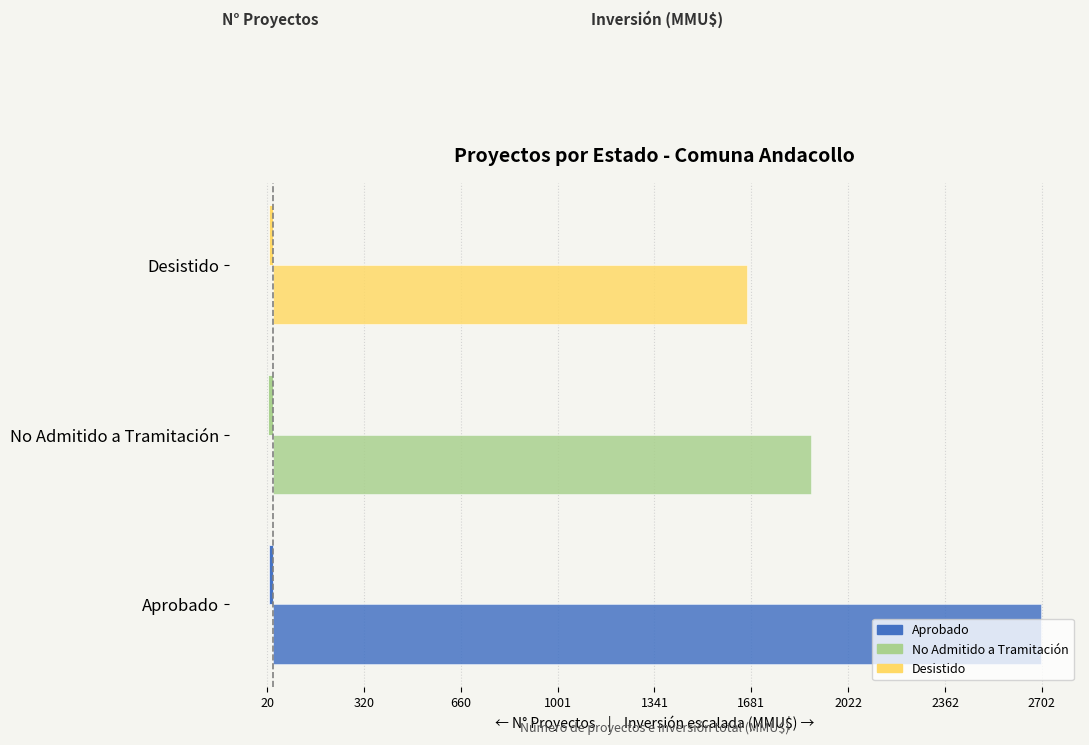

Is the value of Número de proyectos at Aprobado greater than the value of Inversión (MMU$) escalada at Desistido?

No